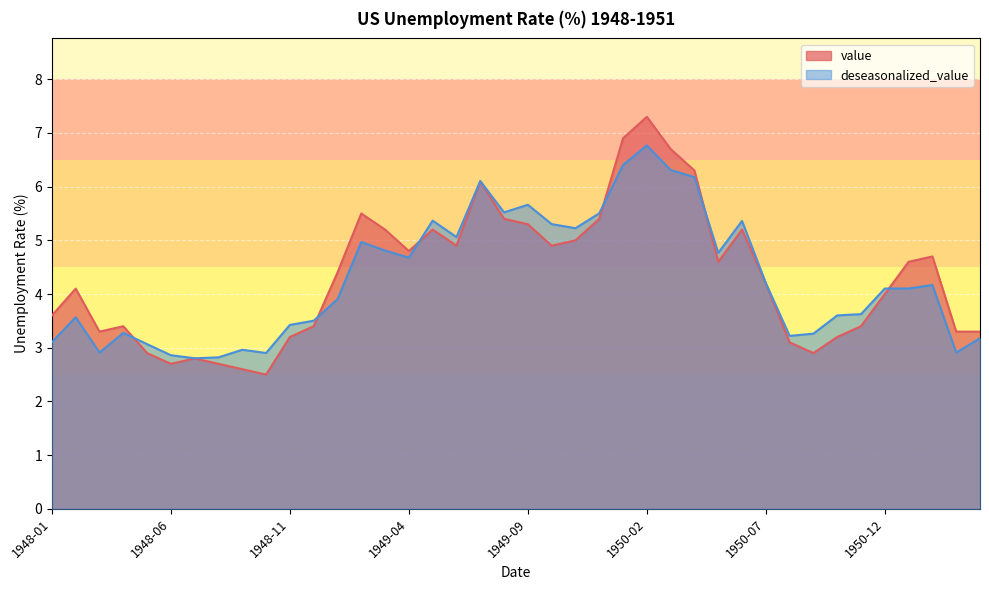

What is the difference between the maximum and second lowest values in the value series?

4.7